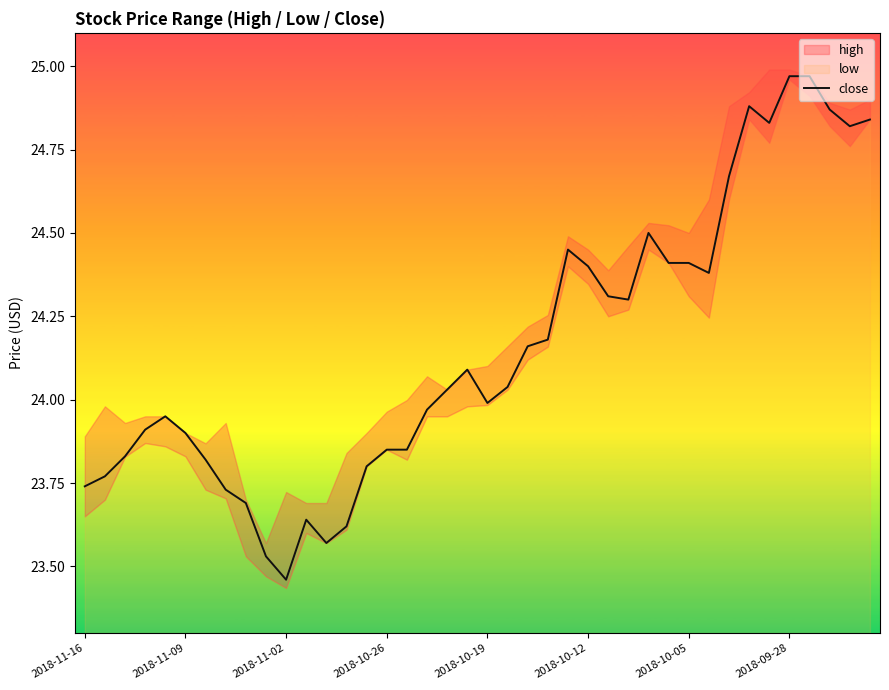

At which label does close reach its minimum?

2018-11-02